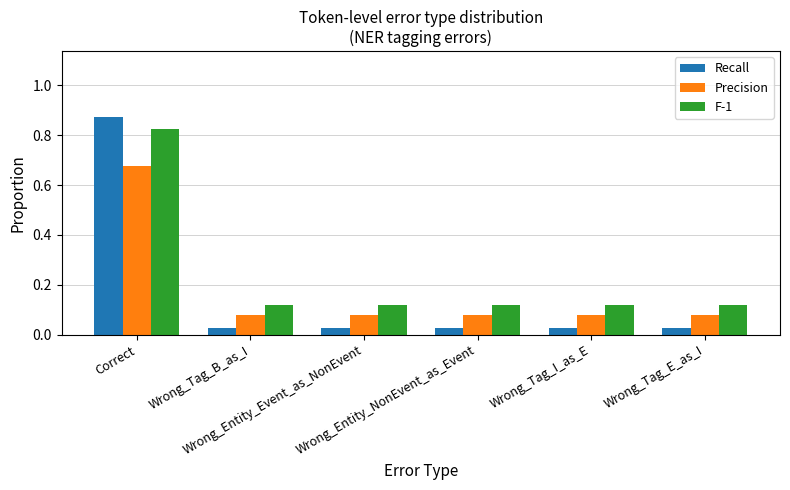

Which series has the largest range (max minus min)?

Recall